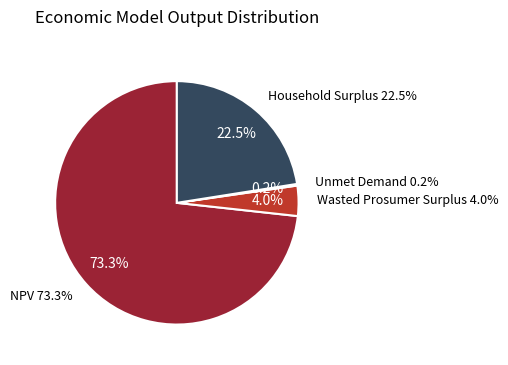

What is the largest slice in the pie chart?

NPV